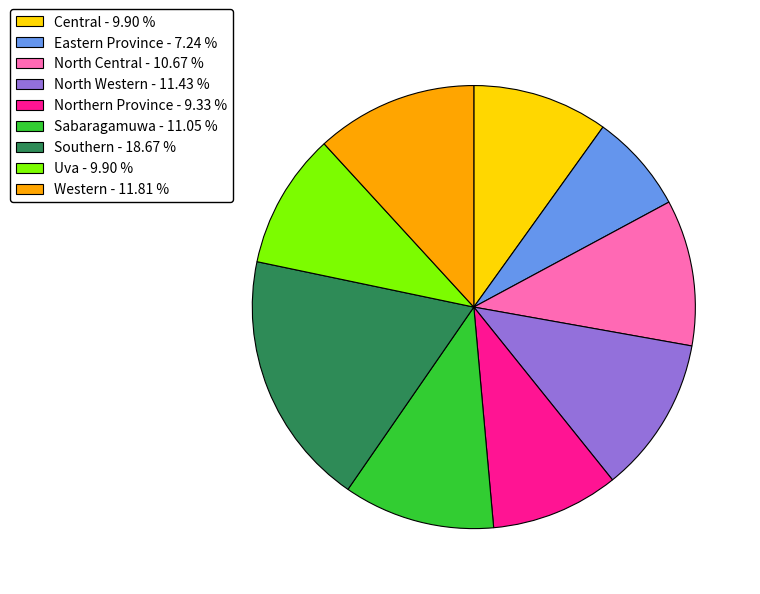

Which has a higher value, Northern Province - 9.33 % or Eastern Province - 7.24 %?

Northern Province - 9.33 %